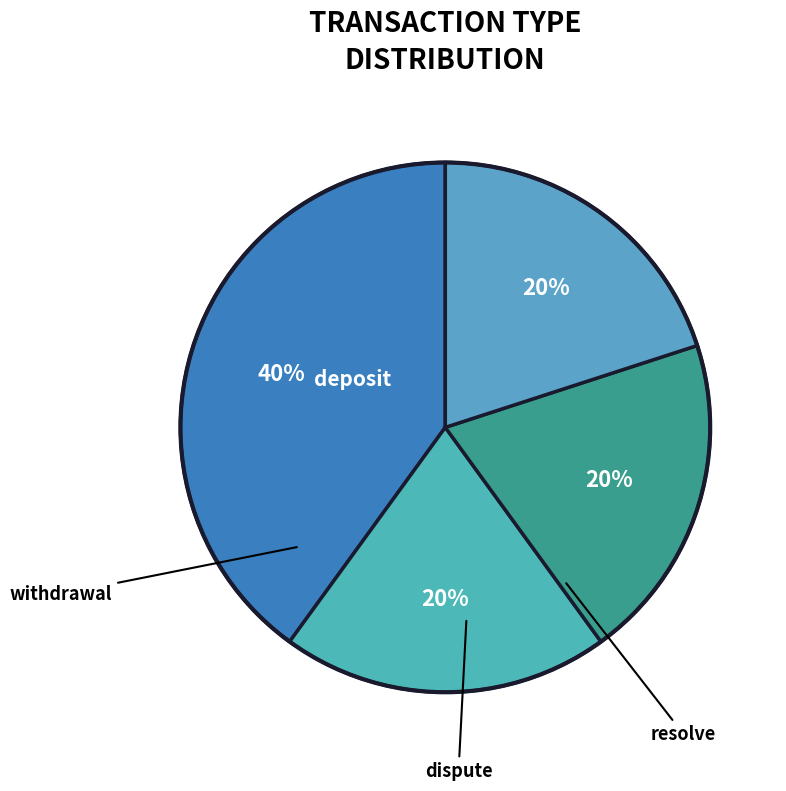

To the nearest percent, what is the difference between the largest and smallest slice percentages?

20%